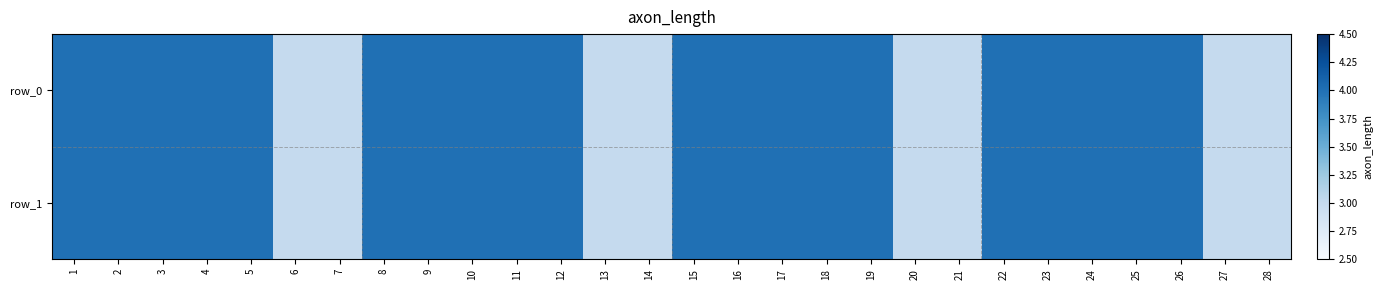

At 8, list the series in order from smallest to largest.

row_0, row_1